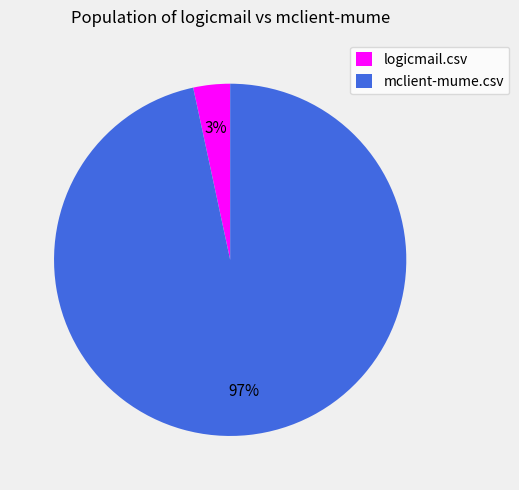

Combined, do mclient-mume.csv and logicmail.csv account for over 50%?

Yes